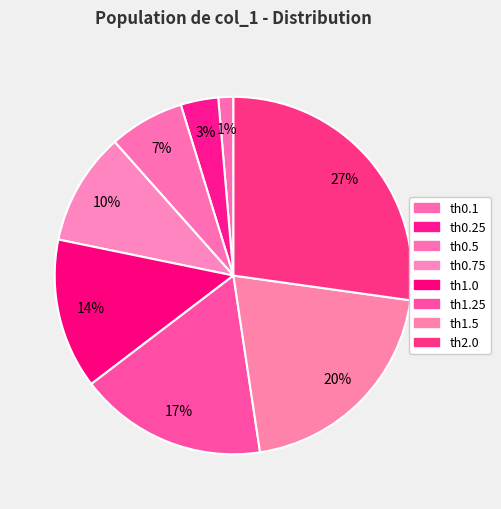

To the nearest percent, what is the difference between the th0.25 and th1.5 slice percentages?

17%